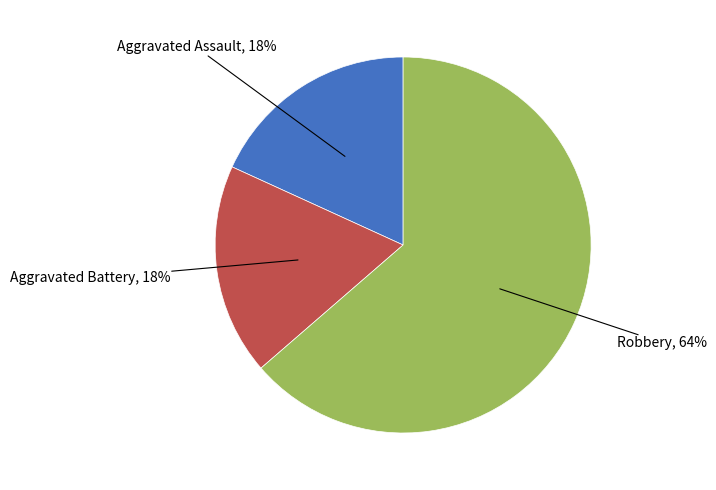

Is there any slice that represents more than half of the pie?

Yes